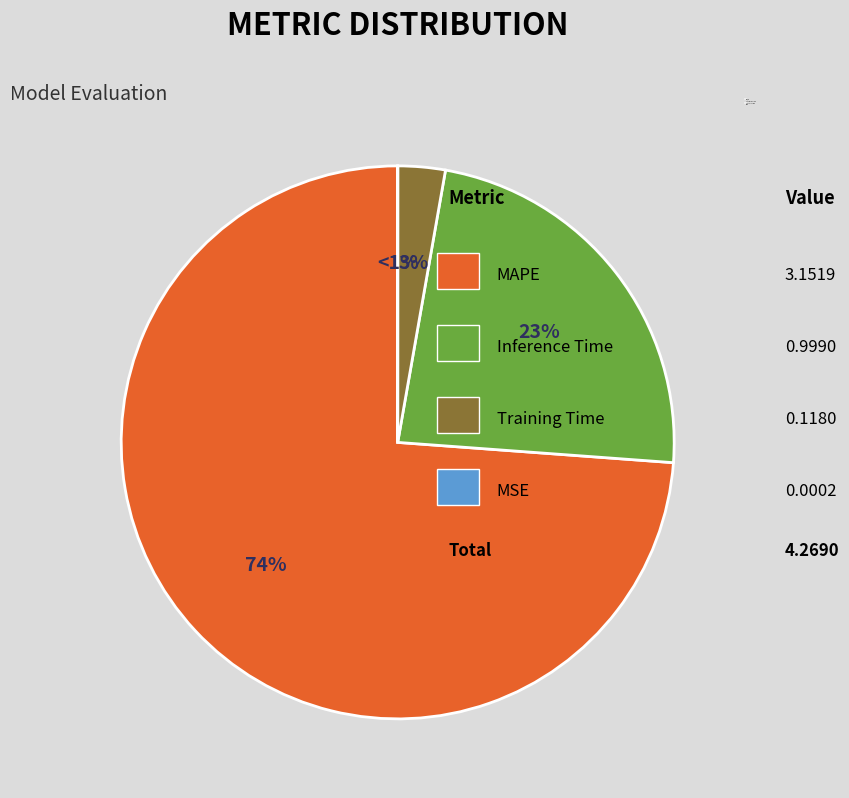

What percentage is NOT represented by MAPE?

26.2%